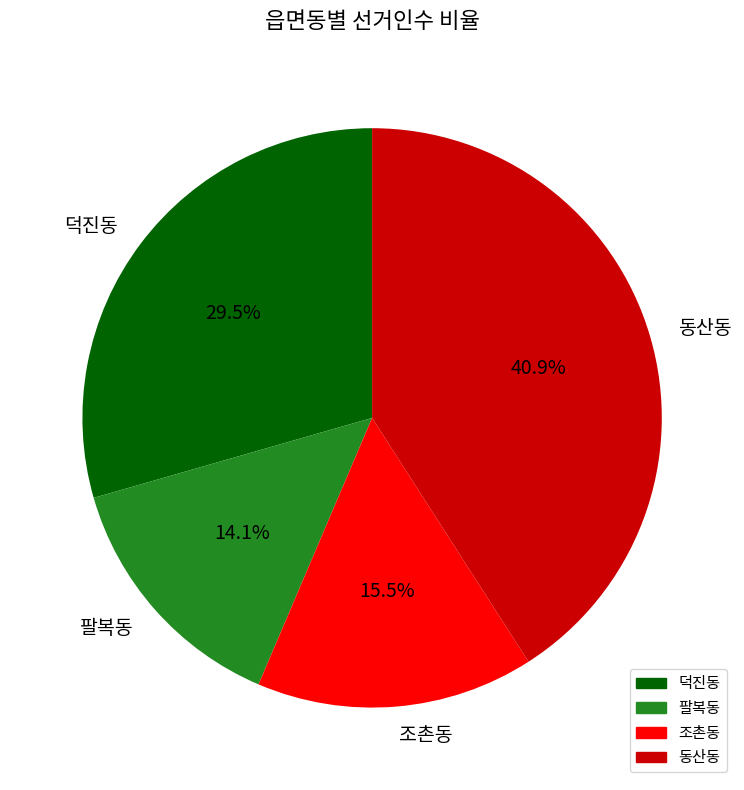

To the nearest percent, what is the difference between the 팔복동 and 덕진동 slice percentages?

15%